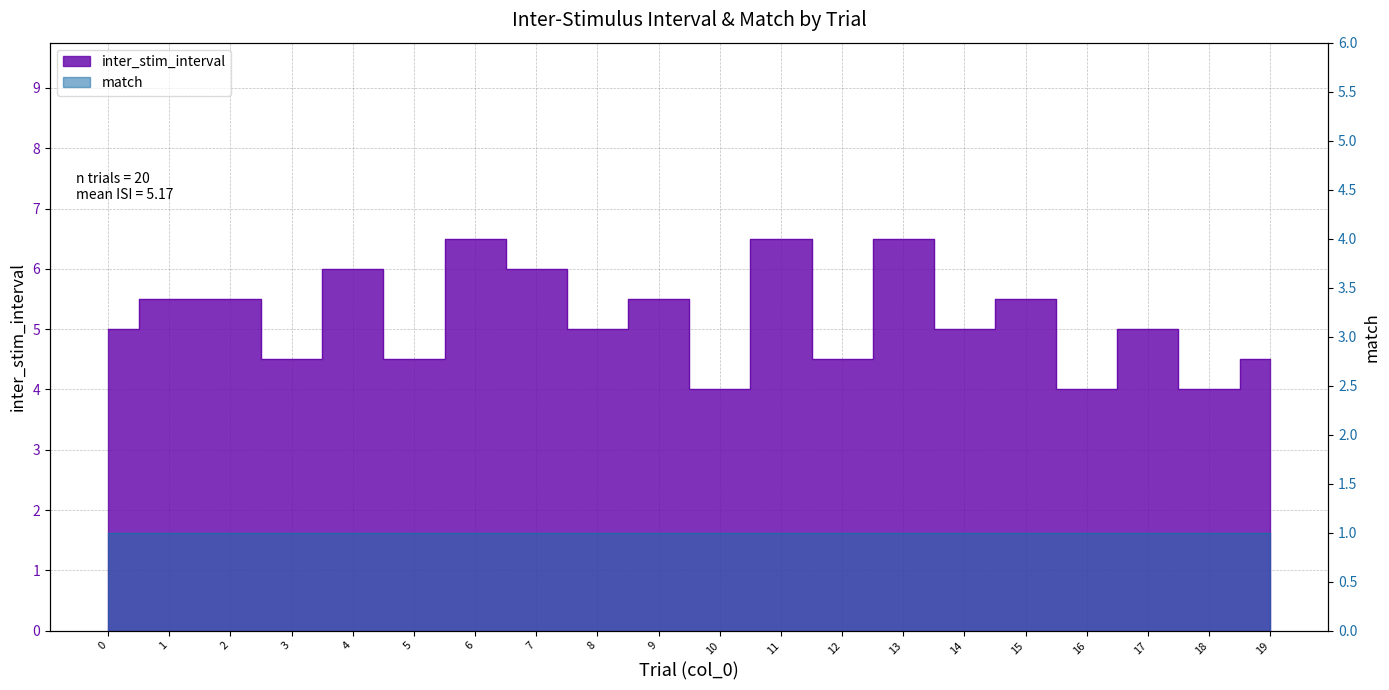

How many data points are less than 5?

7